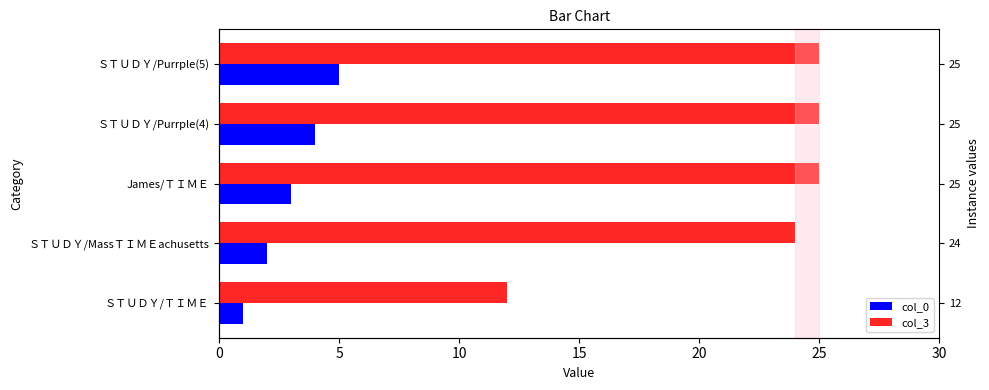

What is the value of the col_0 bar at the 1st from the left?

1